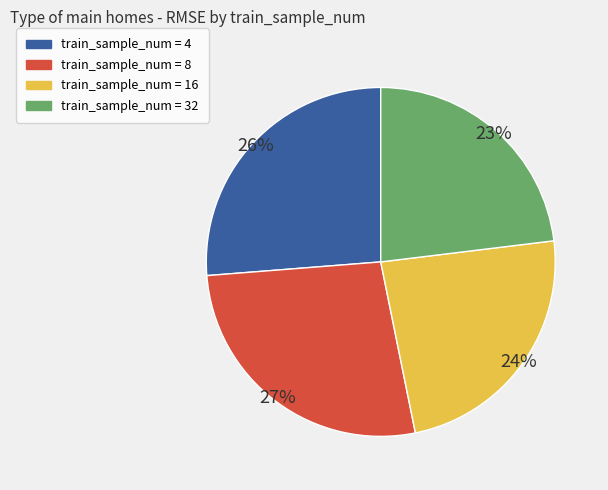

Rank the categories by value from lowest to highest.

train_sample_num = 32, train_sample_num = 16, train_sample_num = 4, train_sample_num = 8